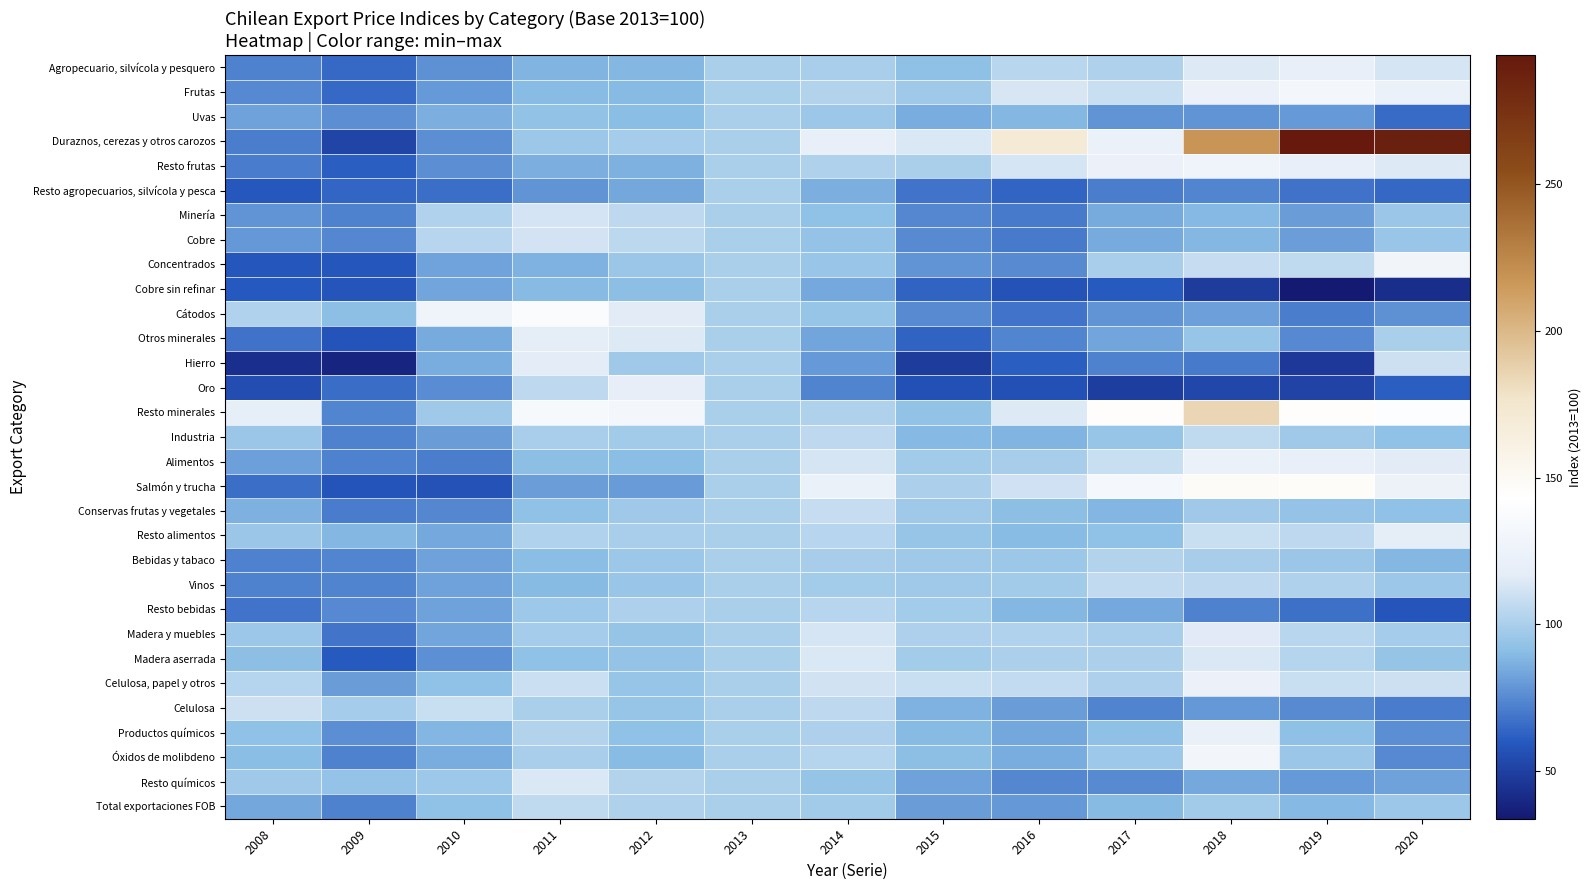

Reading right to left, what are all the values shown in this chart?

Agropecuario, silvícola y pesquero: 2020=112.7	2019=120.2	2018=114.9	2017=101.7	2016=104.2	2015=92.0	2014=99.5	2013=100.0	2012=88.9	2011=88.0	2010=77.4	2009=64.9	2008=72.0
Frutas: 2020=123.3	2019=131.7	2018=123.9	2017=108.5	2016=113.1	2015=97.3	2014=102.5	2013=100.0	2012=90.0	2011=90.2	2010=79.7	2009=65.1	2008=74.7
Uvas: 2020=65.5	2019=79.6	2018=78.3	2017=78.5	2016=89.0	2015=86.1	2014=95.9	2013=100.0	2012=91.2	2011=93.2	2010=86.4	2009=76.3	2008=82.3
Duraznos, cerezas y otros carozos: 2020=288.4	2019=293.9	2018=217.2	2017=123.2	2016=169.6	2015=113.6	2014=120.2	2013=100.0	2012=98.6	2011=96.1	2010=76.1	2009=51.6	2008=70.9
Resto frutas: 2020=115.0	2019=120.6	2018=127.7	2017=124.0	2016=113.0	2015=100.0	2014=101.8	2013=100.0	2012=86.8	2011=86.5	2010=76.4	2009=61.6	2008=70.8
Resto agropecuarios, silvícola y pesca: 2020=64.6	2019=67.6	2018=73.8	2017=70.9	2016=63.7	2015=67.9	2014=86.2	2013=100.0	2012=83.7	2011=78.1	2010=66.8	2009=64.1	2008=59.7
Minería: 2020=95.6	2019=80.9	2018=89.5	2017=85.0	2016=70.2	2015=74.0	2014=92.5	2013=100.0	2012=105.9	2011=112.3	2010=101.9	2009=72.9	2008=78.5
Cobre: 2020=95.1	2019=81.4	2018=89.1	2017=85.1	2016=69.9	2015=75.0	2014=93.4	2013=100.0	2012=105.0	2011=111.8	2010=103.5	2009=74.3	2008=79.5
Concentrados: 2020=129.3	2019=106.1	2018=108.4	2017=99.4	2016=75.1	2015=78.1	2014=94.8	2013=100.0	2012=95.6	2011=87.3	2010=82.6	2009=59.2	2008=59.1
Cobre sin refinar: 2020=42.4	2019=33.8	2018=48.5	2017=60.4	2016=57.6	2015=62.9	2014=84.4	2013=100.0	2012=91.6	2011=90.0	2010=83.1	2009=58.2	2008=59.8
Cátodos: 2020=77.4	2019=70.9	2018=81.6	2017=78.3	2016=68.2	2015=75.2	2014=94.3	2013=100.0	2012=116.6	2011=138.6	2010=126.9	2009=91.5	2008=102.2
Otros minerales: 2020=100.3	2019=74.7	2018=94.4	2017=83.5	2016=73.8	2015=63.2	2014=83.1	2013=100.0	2012=114.7	2011=117.6	2010=85.0	2009=58.1	2008=67.6
Hierro: 2020=110.0	2019=46.6	2018=70.2	2017=72.6	2016=61.7	2015=48.4	2014=79.8	2013=100.0	2012=97.3	2011=117.1	2010=86.0	2009=38.8	2008=43.2
Oro: 2020=61.5	2019=51.4	2018=53.0	2017=49.3	2016=56.3	2015=56.5	2014=73.2	2013=100.0	2012=119.6	2011=105.6	2010=75.5	2009=66.0	2008=55.3
Resto minerales: 2020=140.5	2019=145.5	2018=184.7	2017=145.5	2016=114.6	2015=92.9	2014=101.4	2013=100.0	2012=131.8	2011=134.8	2010=96.8	2009=73.8	2008=118.2
Industria: 2020=92.7	2019=97.3	2018=106.2	2017=94.7	2016=88.1	2015=89.4	2014=105.9	2013=100.0	2012=97.7	2011=99.8	2010=80.9	2009=72.6	2008=95.4
Alimentos: 2020=116.2	2019=120.5	2018=122.9	2017=108.5	2016=99.1	2015=97.4	2014=112.9	2013=100.0	2012=91.2	2011=91.7	2010=71.2	2009=72.7	2008=81.8
Salmón y trucha: 2020=125.7	2019=146.7	2018=147.8	2017=132.6	2016=110.8	2015=100.6	2014=123.6	2013=100.0	2012=80.4	2011=81.5	2010=57.4	2009=57.9	2008=66.6
Conservas frutas y vegetales: 2020=92.3	2019=93.4	2018=96.8	2017=88.3	2016=91.5	2015=96.8	2014=108.4	2013=100.0	2012=97.1	2011=92.7	2010=74.0	2009=70.6	2008=86.9
Resto alimentos: 2020=117.2	2019=105.5	2018=108.6	2017=92.7	2016=90.2	2015=94.4	2014=103.8	2013=100.0	2012=99.7	2011=102.0	2010=84.3	2009=89.0	2008=95.3
Bebidas y tabaco: 2020=89.1	2019=95.3	2018=99.3	2017=102.4	2016=96.1	2015=97.3	2014=99.1	2013=100.0	2012=96.1	2011=91.0	2010=82.2	2009=73.5	2008=72.0
Vinos: 2020=96.1	2019=101.8	2018=105.6	2017=106.6	2016=97.7	2015=97.1	2014=98.1	2013=100.0	2012=95.0	2011=89.8	2010=82.2	2009=73.2	2008=72.9
Resto bebidas: 2020=58.5	2019=67.1	2018=72.3	2017=84.1	2016=89.1	2015=98.0	2014=103.6	2013=100.0	2012=101.0	2011=96.3	2010=82.4	2009=74.9	2008=68.1
Madera y muebles: 2020=98.5	2019=104.1	2018=115.8	2017=99.7	2016=102.2	2015=101.2	2014=112.6	2013=100.0	2012=93.8	2011=98.4	2010=83.2	2009=68.7	2008=95.9
Madera aserrada: 2020=94.2	2019=103.3	2018=113.6	2017=100.4	2016=100.6	2015=98.1	2014=113.7	2013=100.0	2012=93.4	2011=92.4	2010=76.6	2009=60.5	2008=91.3
Celulosa, papel y otros: 2020=109.8	2019=108.8	2018=124.1	2017=101.3	2016=107.4	2015=108.5	2014=111.4	2013=100.0	2012=94.5	2011=109.3	2010=92.6	2009=80.6	2008=102.9
Celulosa: 2020=70.4	2019=75.3	2018=79.4	2017=73.4	2016=80.9	2015=87.6	2014=105.9	2013=100.0	2012=94.7	2011=100.1	2010=108.7	2009=98.7	2008=109.5
Productos químicos: 2020=76.1	2019=92.2	2018=121.3	2017=92.2	2016=83.7	2015=89.8	2014=101.2	2013=100.0	2012=92.7	2011=102.5	2010=88.2	2009=76.3	2008=92.4
Óxidos de molibdeno: 2020=74.5	2019=95.3	2018=130.5	2017=96.4	2016=86.0	2015=91.6	2014=103.0	2013=100.0	2012=90.2	2011=99.8	2010=86.1	2009=72.0	2008=91.2
Resto químicos: 2020=82.5	2019=79.8	2018=84.4	2017=75.3	2016=74.4	2015=82.5	2014=94.2	2013=100.0	2012=102.8	2011=113.6	2010=96.5	2009=93.7	2008=97.3
Total exportaciones FOB: 2020=95.8	2019=89.6	2018=97.4	2017=89.7	2016=79.1	2015=80.8	2014=97.8	2013=100.0	2012=101.7	2011=106.1	2010=92.6	2009=72.2	2008=84.0